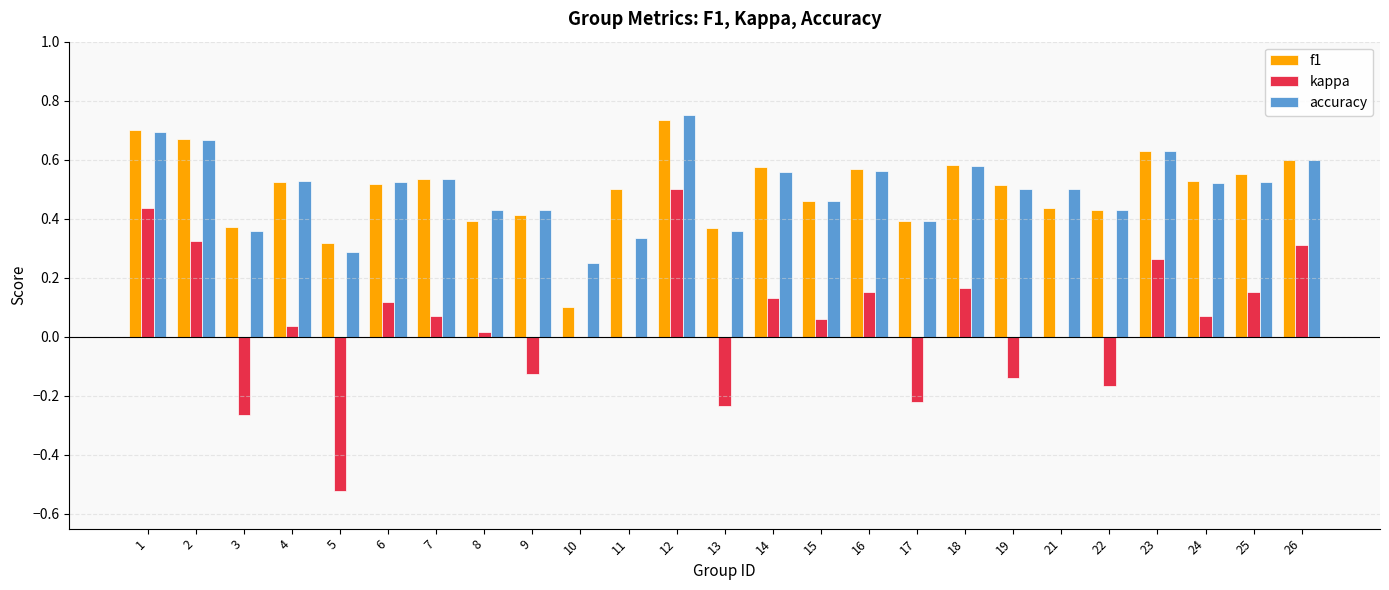

Which label corresponds to the largest value in the chart?

12